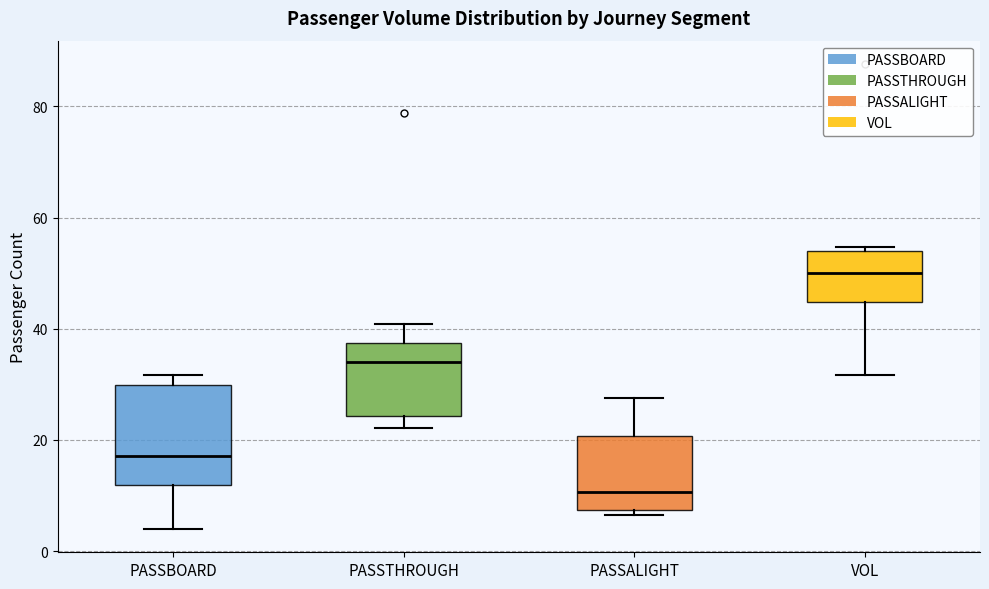

Reading left to right, transcribe this box plot: for each box, give where its median line is, the range the box spans, and where its two whiskers end, as read against the y-axis. The values are not printed on the chart, so give them approximately, as read against the axis.

PASSBOARD: median 18, box 12 to 30, whiskers 4 to 32
PASSTHROUGH: median 34, box 24 to 38, whiskers 22 to 40
PASSALIGHT: median 10, box 8 to 20, whiskers 6 to 28
VOL: median 50, box 44 to 54, whiskers 32 to 54 (just above the box's upper edge)